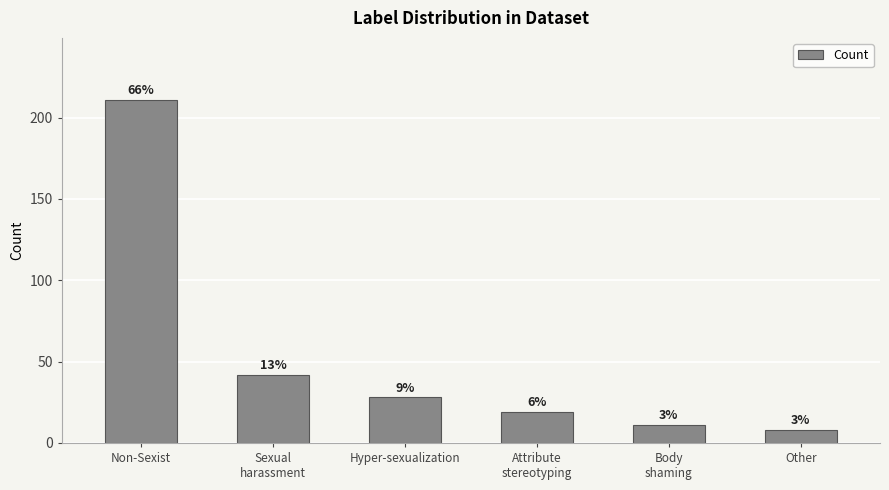

List the labels in order of value, largest first.

Non-Sexist, Sexual
harassment, Hyper-sexualization, Attribute
stereotyping, Body
shaming, Other